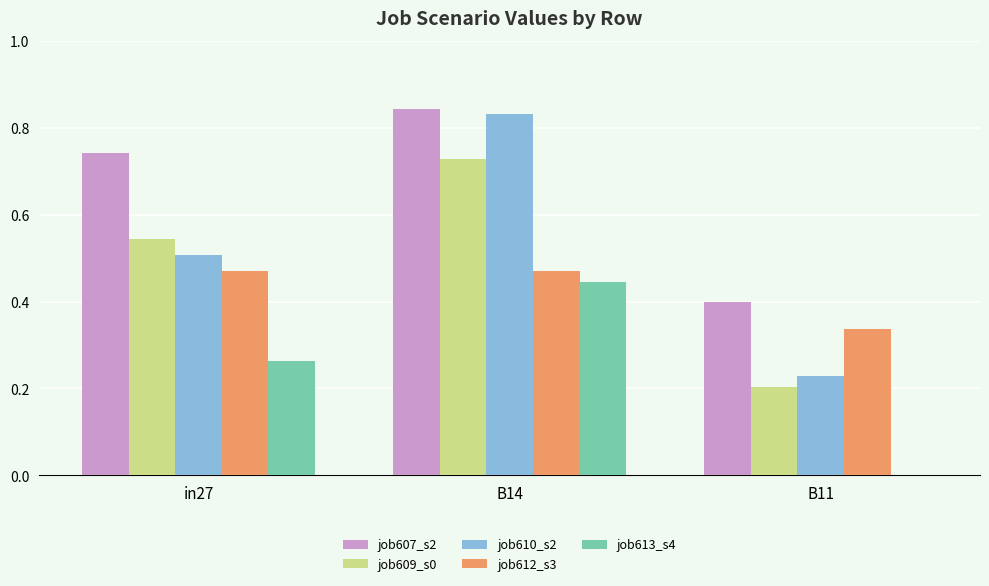

At which category is the sum across all series the highest?

B14